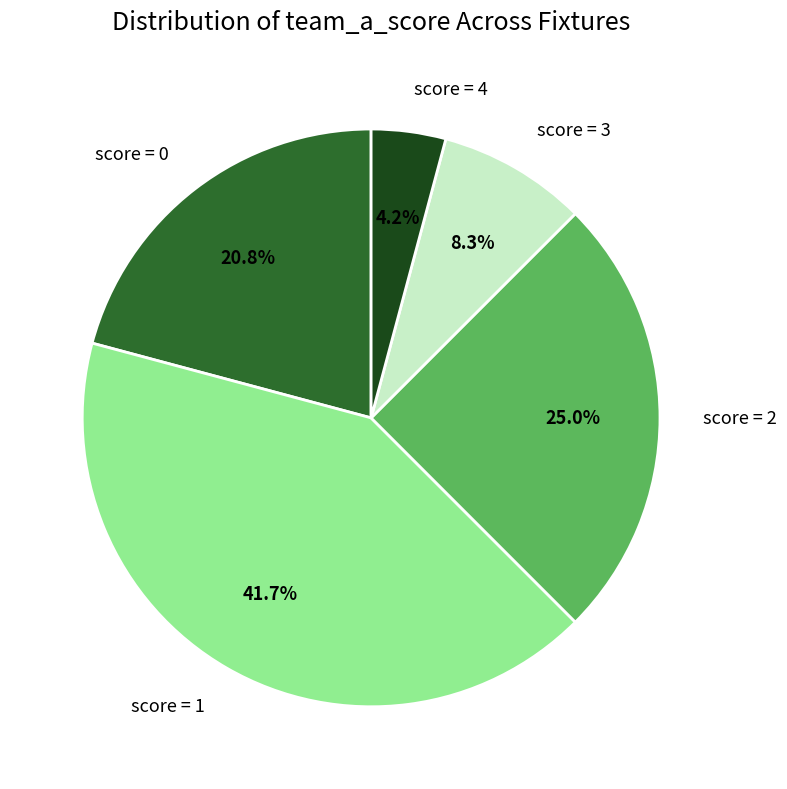

Does score = 2 account for over 50% of the chart?

No